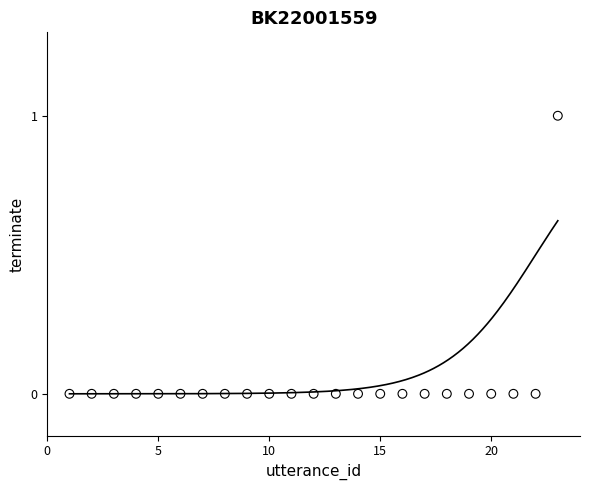

What is the range of X values (max minus min)?

22